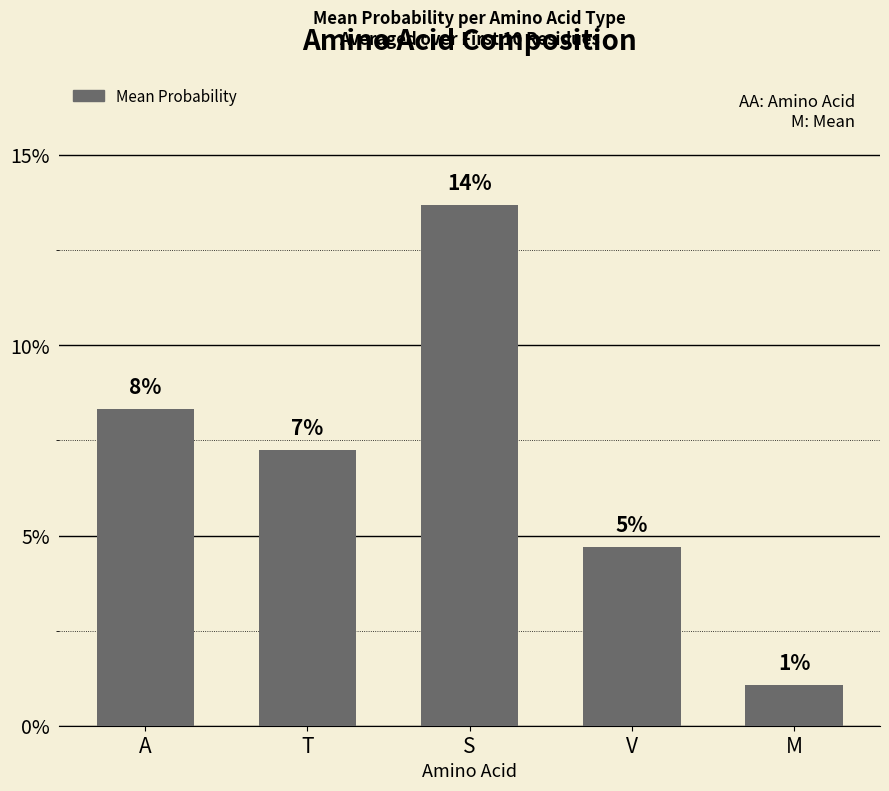

What is the sum of the values at T and S?

0.2